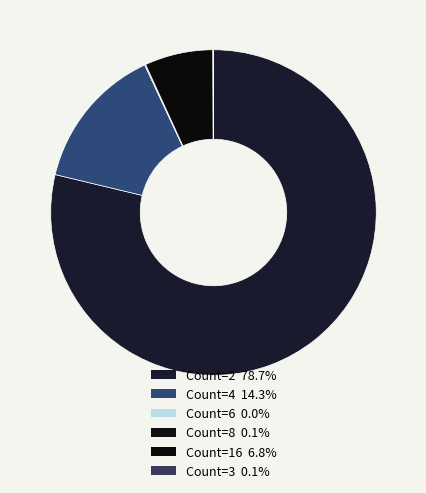

To the nearest percent, what is the difference between the largest and smallest slice percentages?

79%